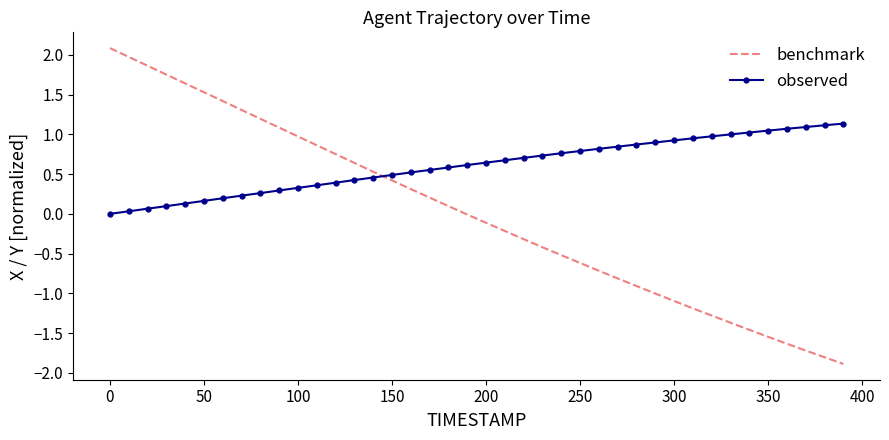

Which series has the largest total across all categories?

observed